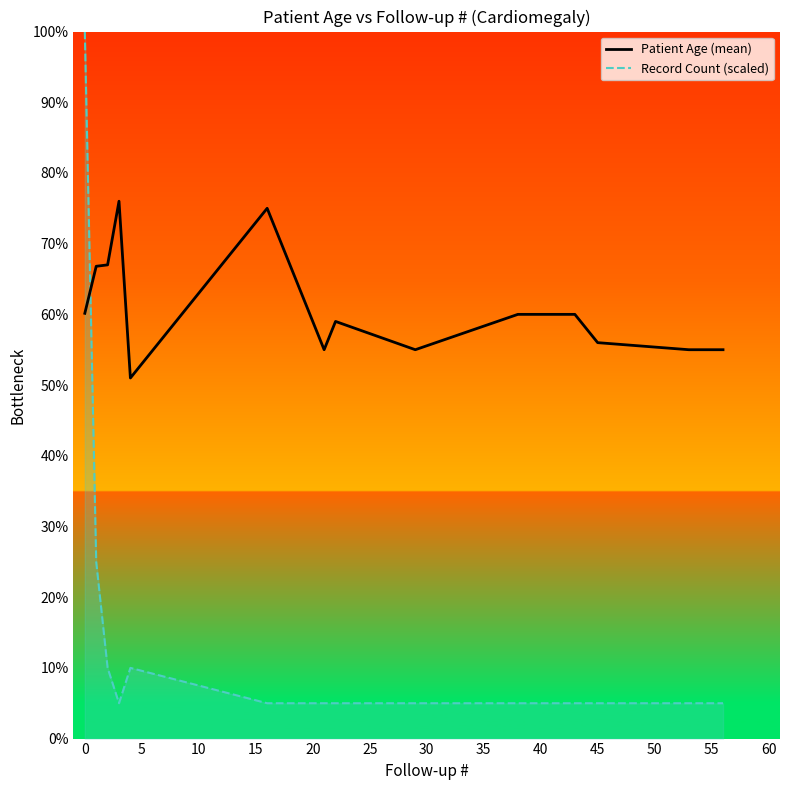

What is the difference between the maximum and minimum values in the Record Count (scaled) series?

95.0